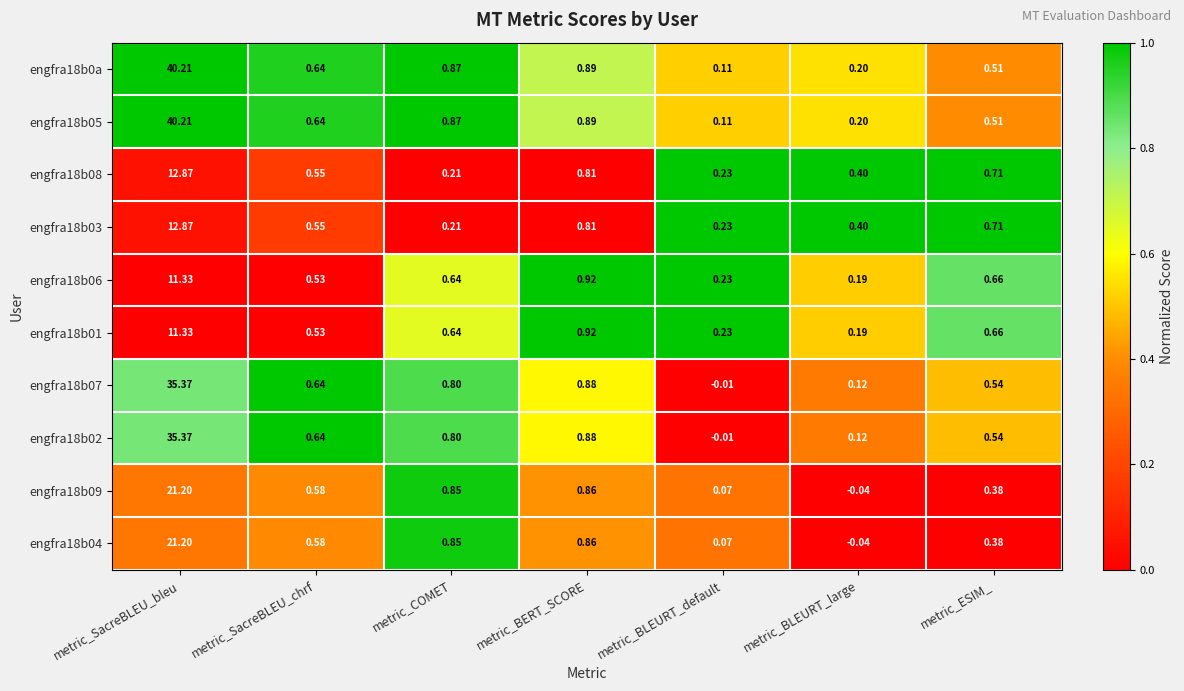

At how many categories does at least one series exceed 0?

7